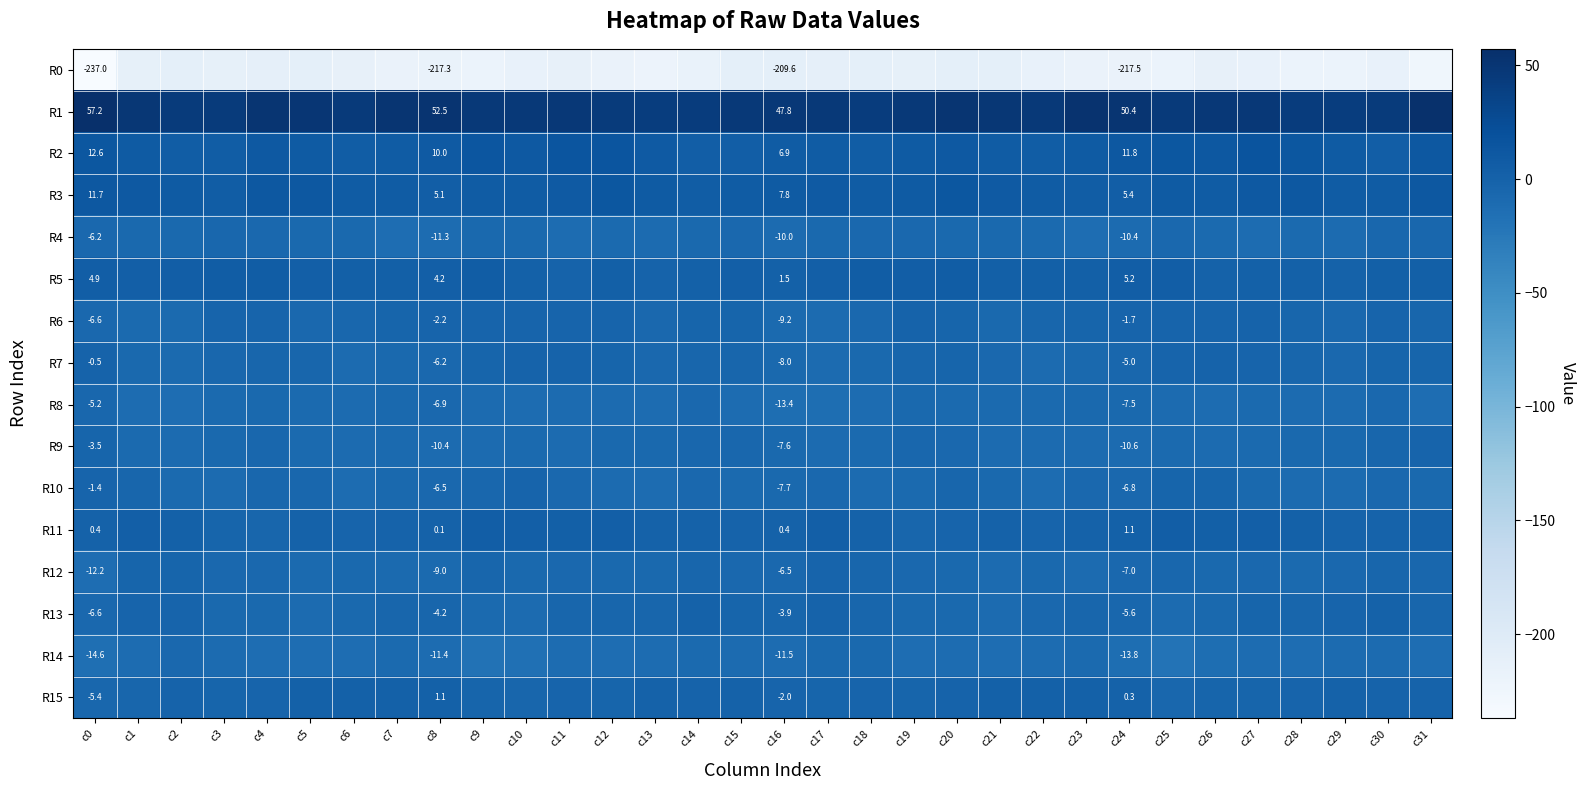

What is the maximum value for R0?

-209.6